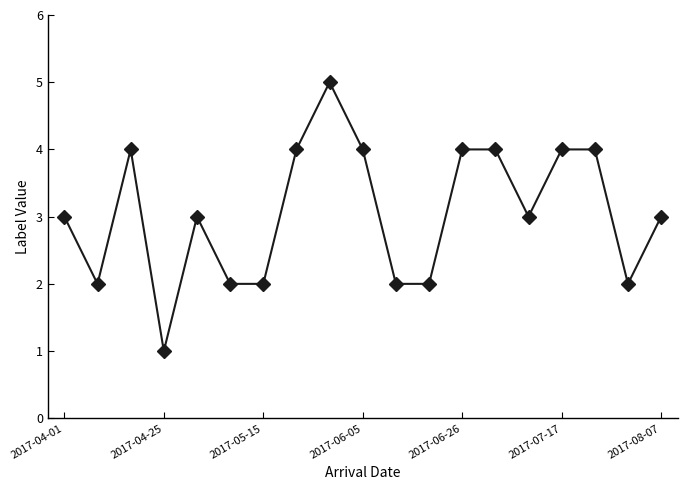

True or false: the data has more than 2 interior local peaks.

True